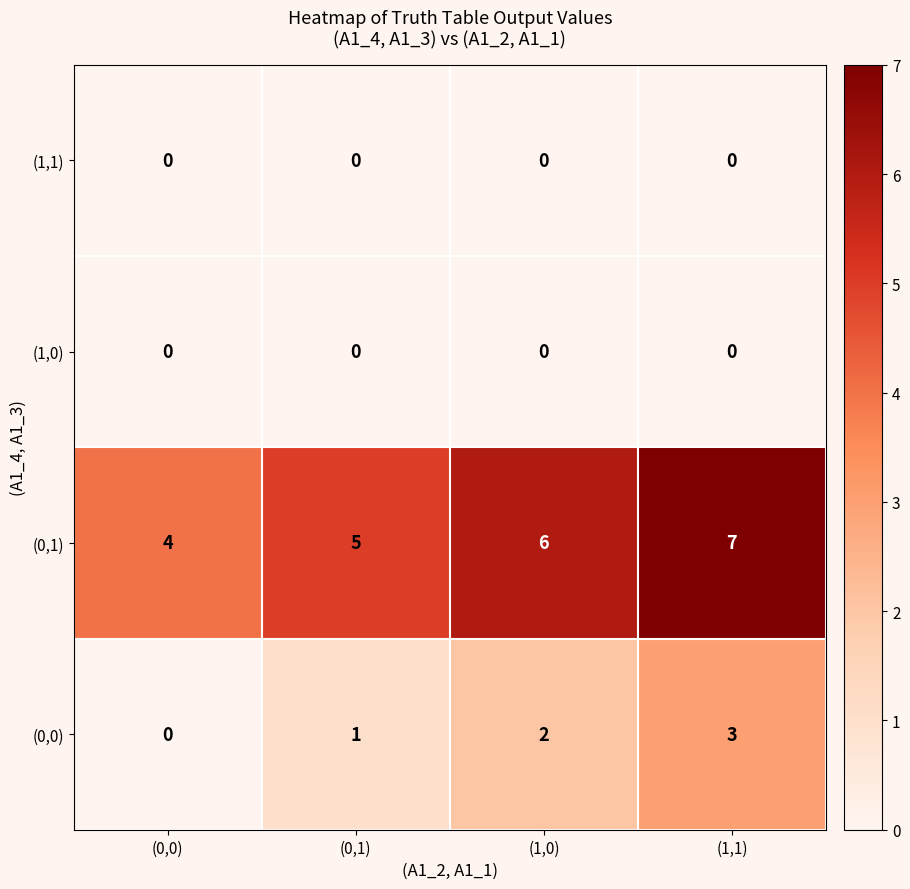

At which category is the sum across all series the highest?

(1,1)